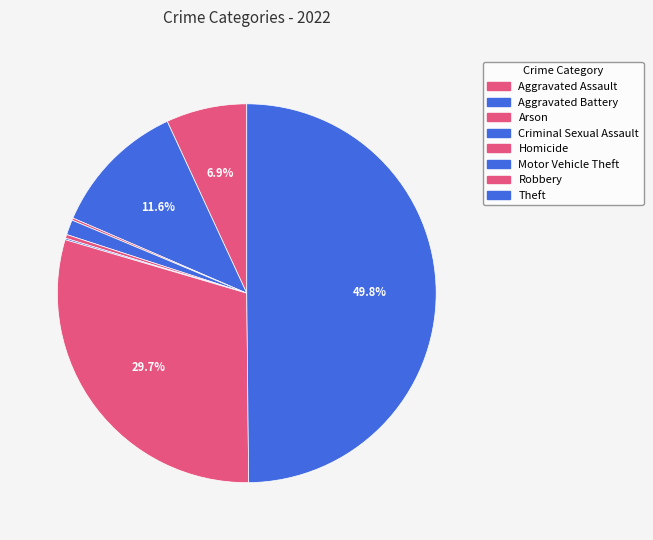

Is Aggravated Battery the majority of the pie?

No